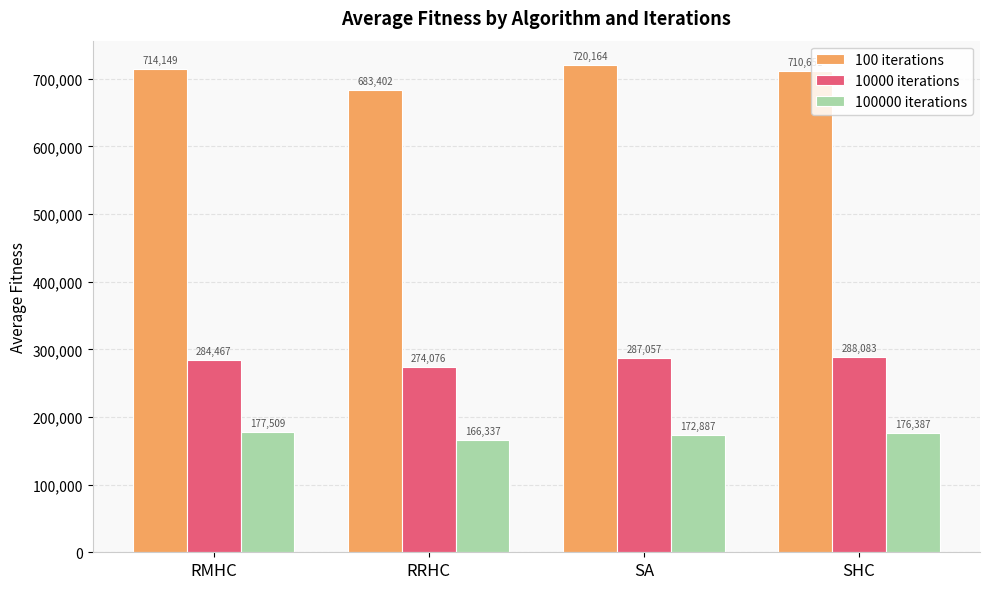

What is the total value across all series at SA?

1180108.1